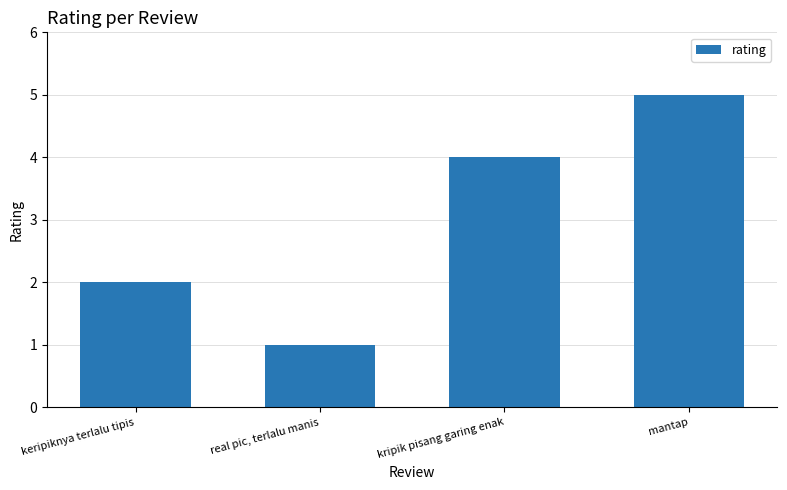

Is it true that the value at mantap is 5?

True